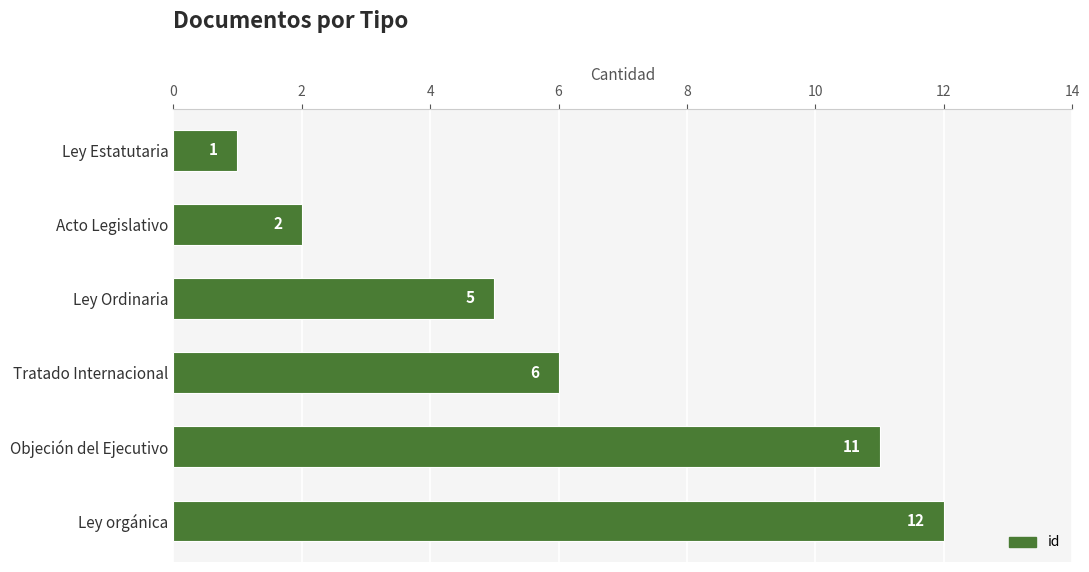

At which label is the value closest to 6?

Tratado Internacional